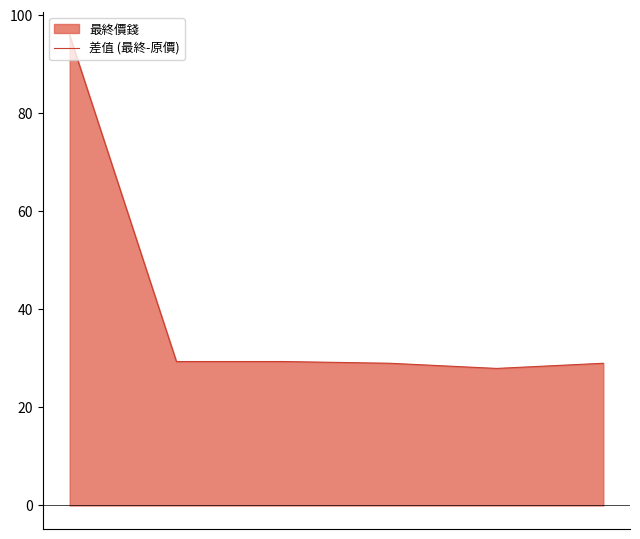

What is the average value?

40.1